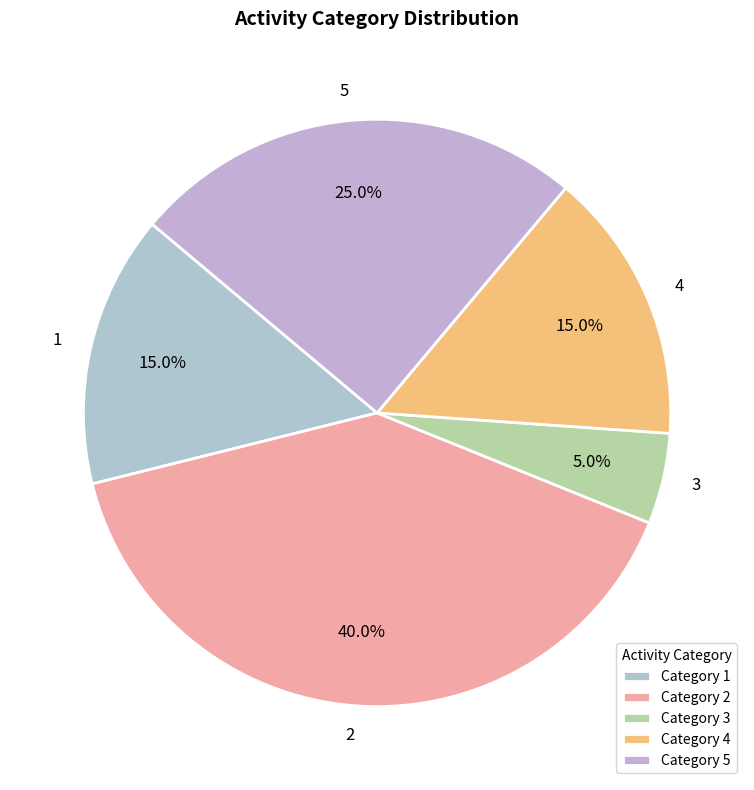

Does 4 account for over 50% of the chart?

No